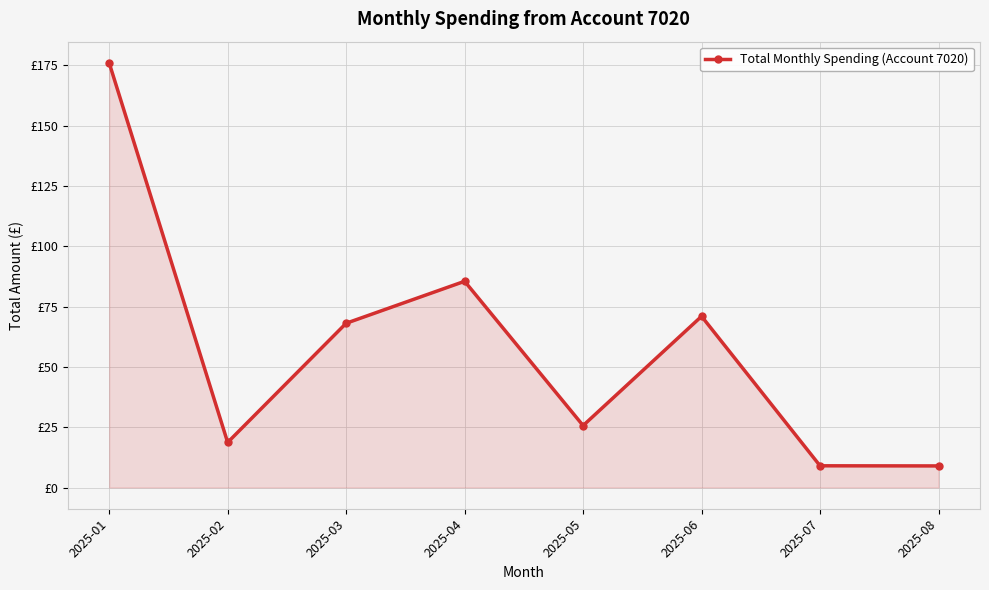

Where does the data first go above 68?

2025-01